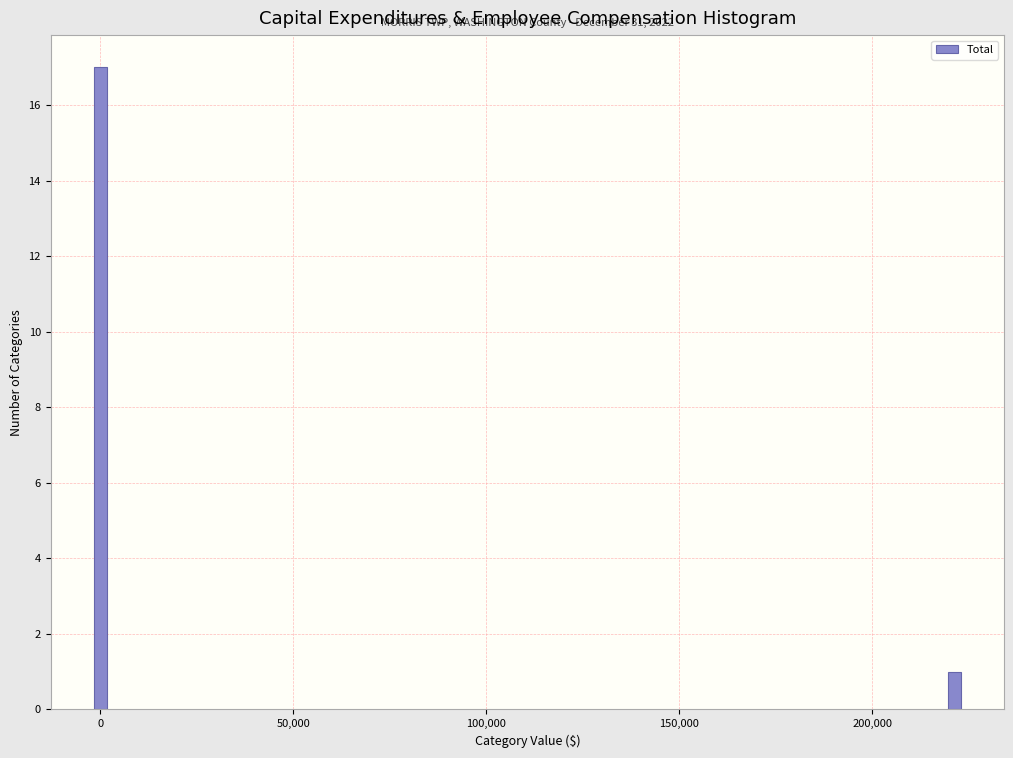

Reading left to right, what are all the values shown in this chart?

17	1